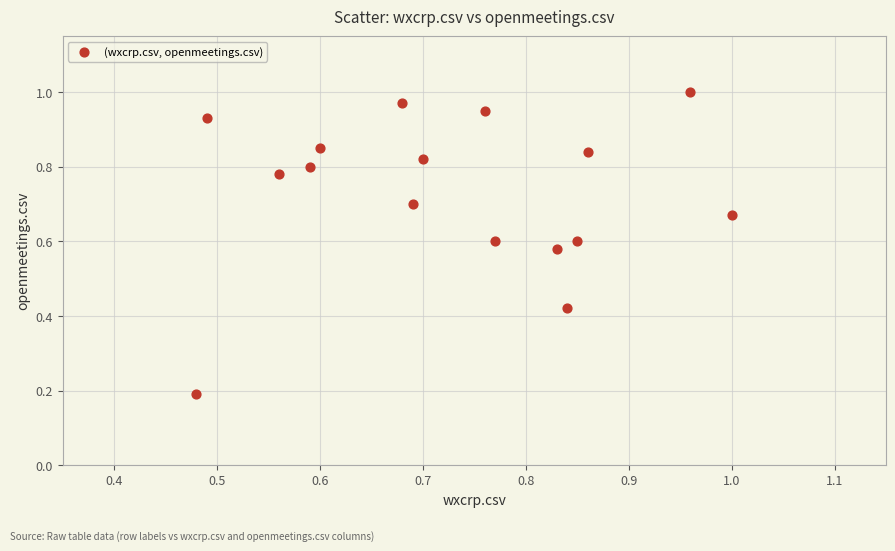

What is the range of X values (max minus min)?

0.5